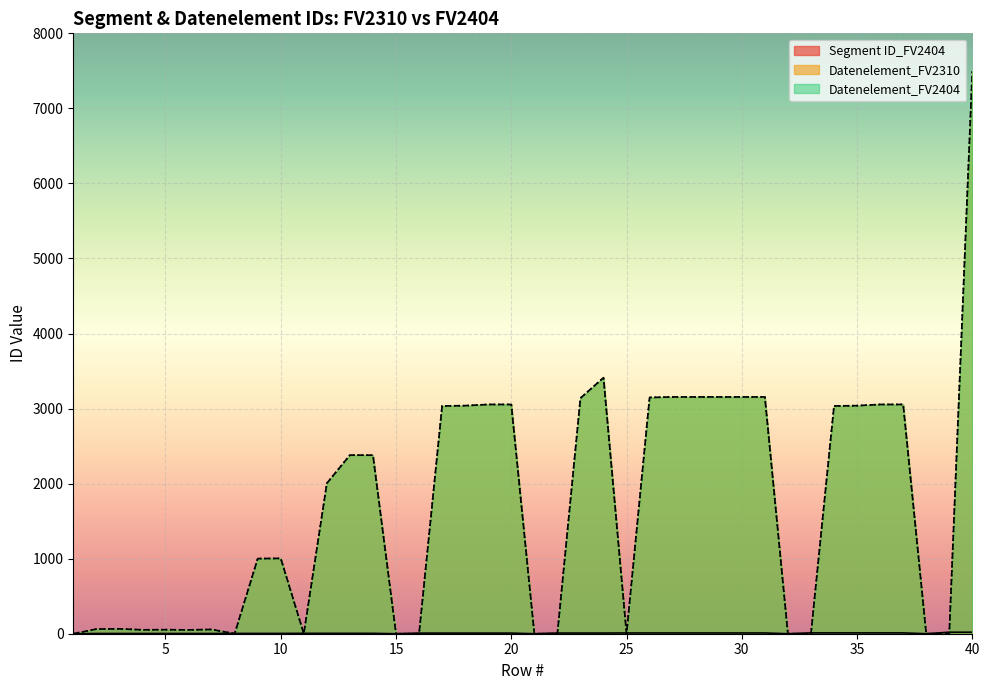

Reading right to left, transcribe all the data shown in this chart.

Segment ID_FV2404: 40=20	39=20	38=0	37=11	36=11	35=11	34=11	33=11	32=0	31=10	30=10	29=10	28=10	27=10	26=10	25=10	24=9	23=9	22=9	21=0	20=8	19=8	18=8	17=8	16=8	15=0	14=5	13=5	12=5	11=5	10=4	9=4	8=4	7=3	6=3	5=3	4=3	3=3	2=3	1=0
Datenelement_FV2310: 40=7495	39=0	38=0	37=3055	36=3055	35=3039	34=3035	33=0	32=0	31=3155	30=3155	29=3155	28=3155	27=3155	26=3148	25=0	24=3412	23=3139	22=0	21=0	20=3055	19=3055	18=3039	17=3035	16=0	15=0	14=2379	13=2380	12=2005	11=0	10=1004	9=1001	8=0	7=57	6=51	5=54	4=52	3=65	2=62	1=0
Datenelement_FV2404: 40=7495	39=0	38=0	37=3055	36=3055	35=3039	34=3035	33=0	32=0	31=3155	30=3155	29=3155	28=3155	27=3155	26=3148	25=0	24=3412	23=3139	22=0	21=0	20=3055	19=3055	18=3039	17=3035	16=0	15=0	14=2379	13=2380	12=2005	11=0	10=1004	9=1001	8=0	7=57	6=51	5=54	4=52	3=65	2=62	1=0